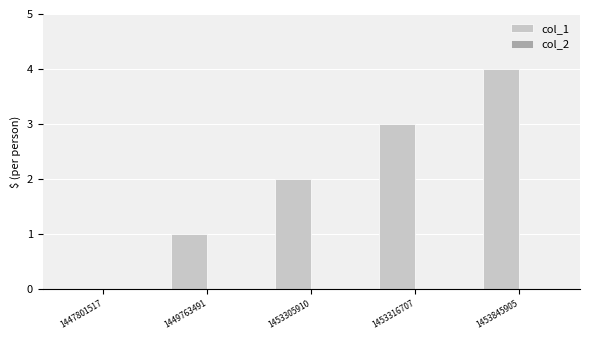

Is it true that the value at 1453316707 is 4?

False